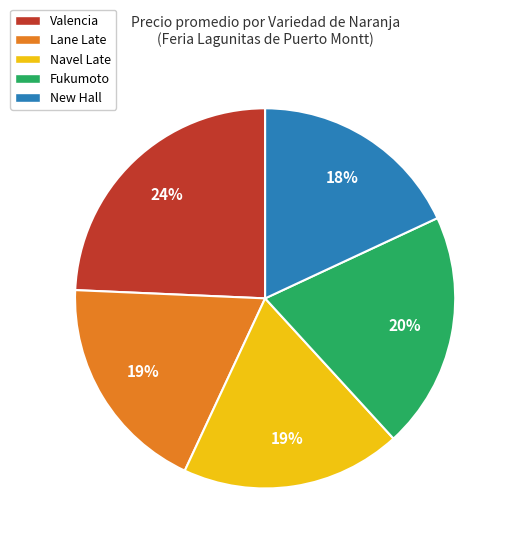

To the nearest percent, what is the difference between the New Hall and Fukumoto slice percentages?

2%